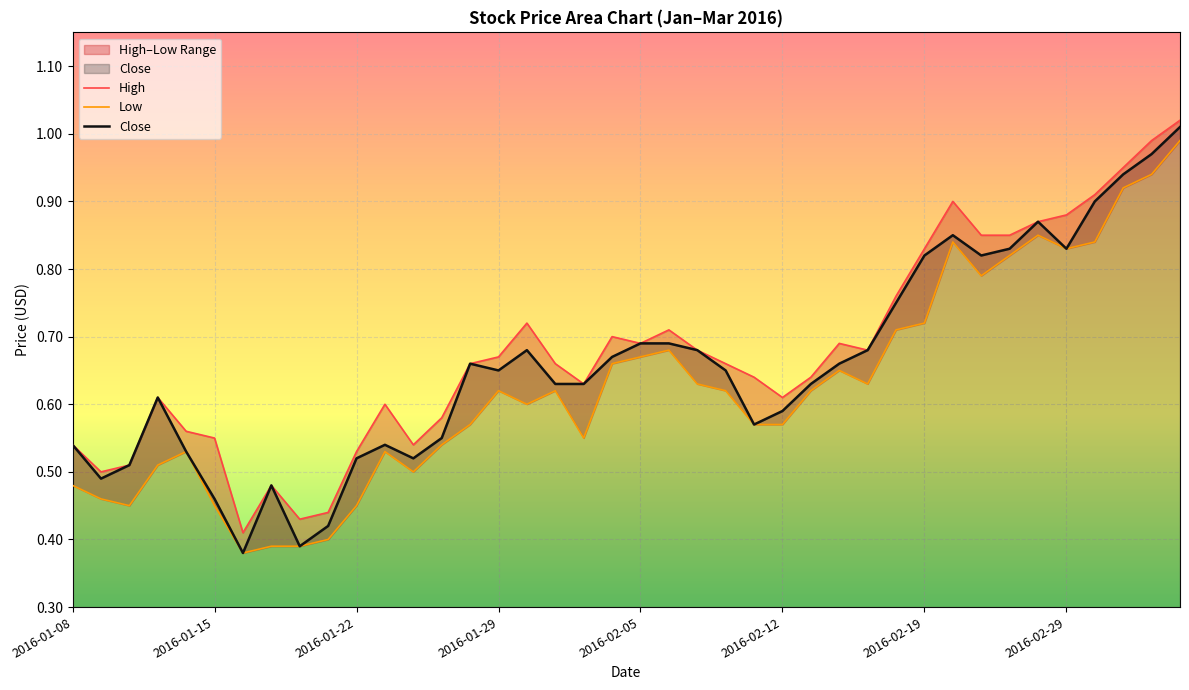

What are all the series names shown in the legend?

High, Low, Close